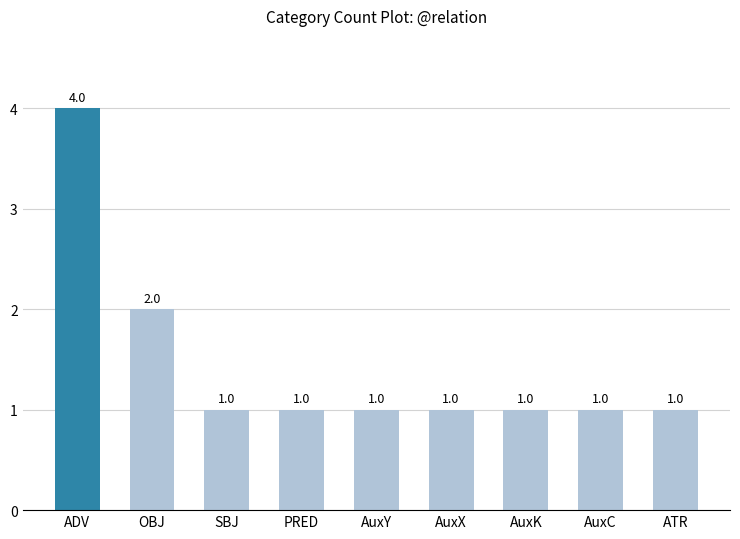

Read the value at AuxK.

1